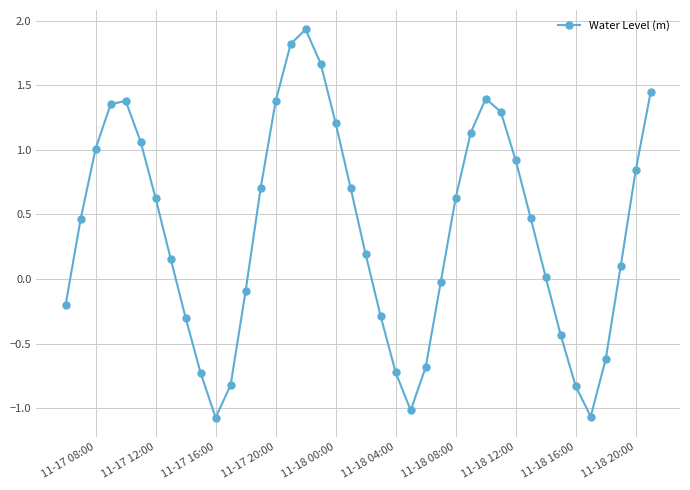

How many points are lower than both their immediate neighbors (excluding endpoints)?

3